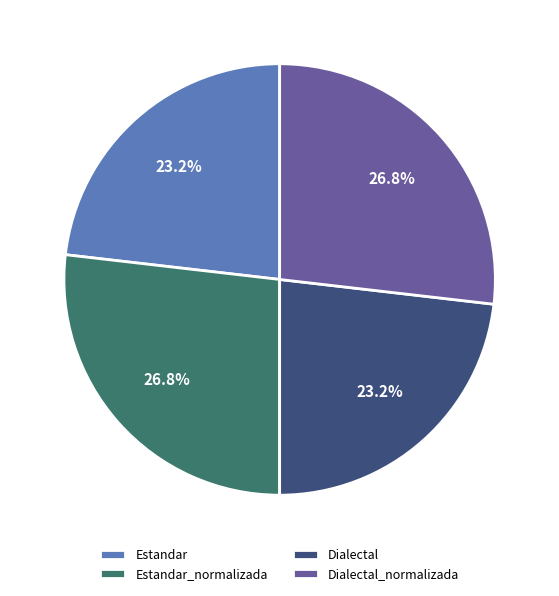

Is there any slice that represents more than half of the pie?

No